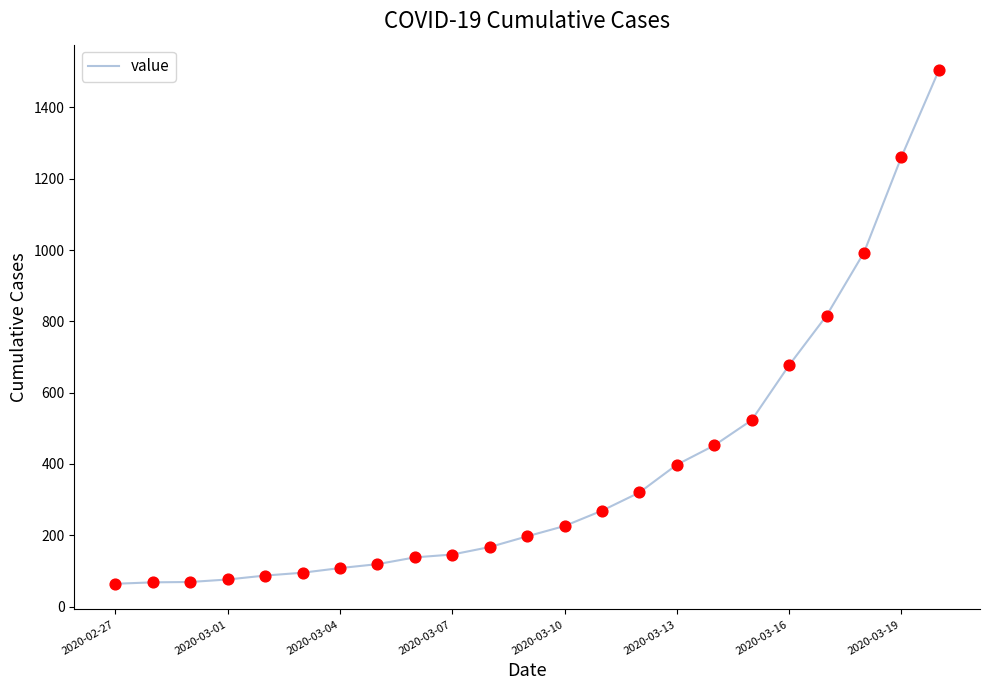

What is the smallest value displayed?

64